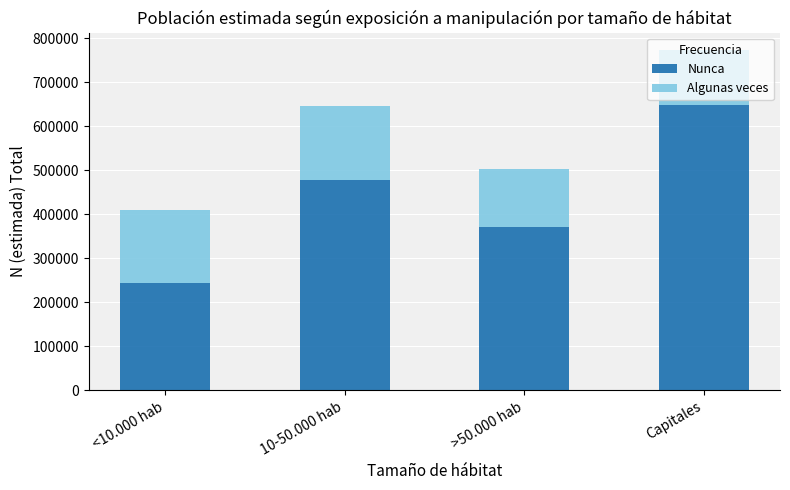

What is the sum of the Nunca values at 10-50.000 hab and Capitales?

1124699